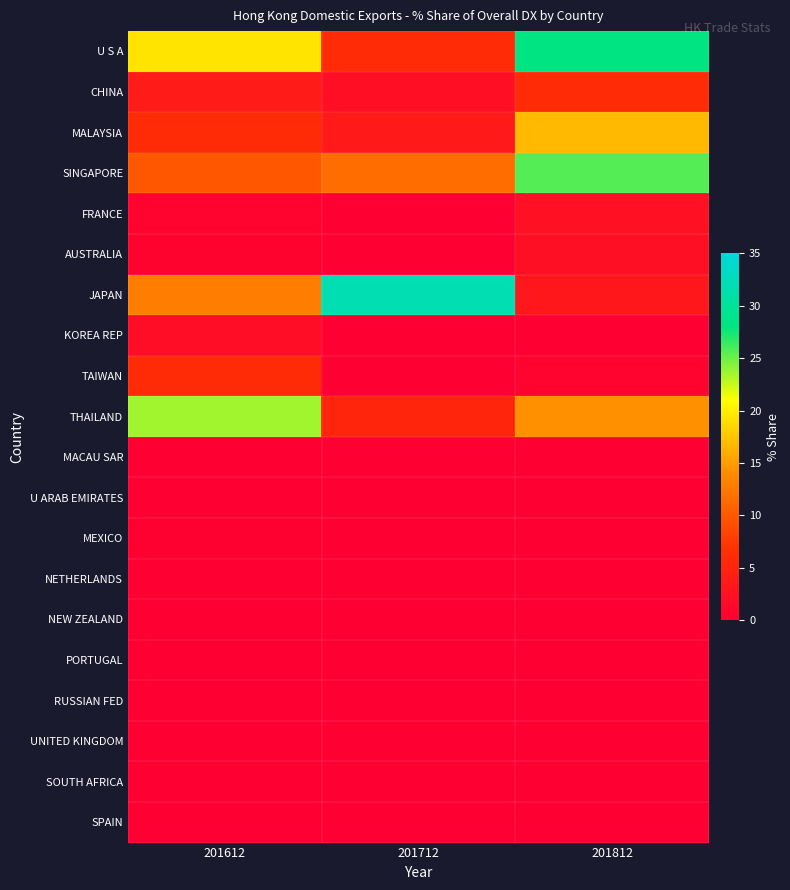

How many distinct data groups are displayed?

20